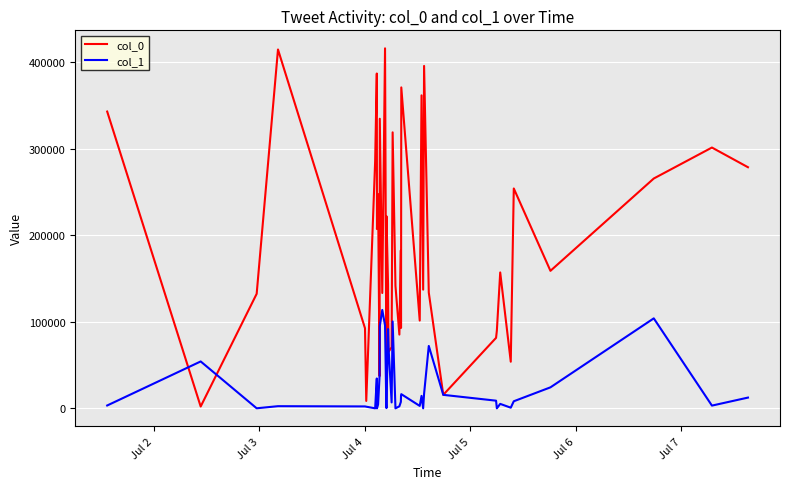

Which series has the largest total across all categories?

col_0